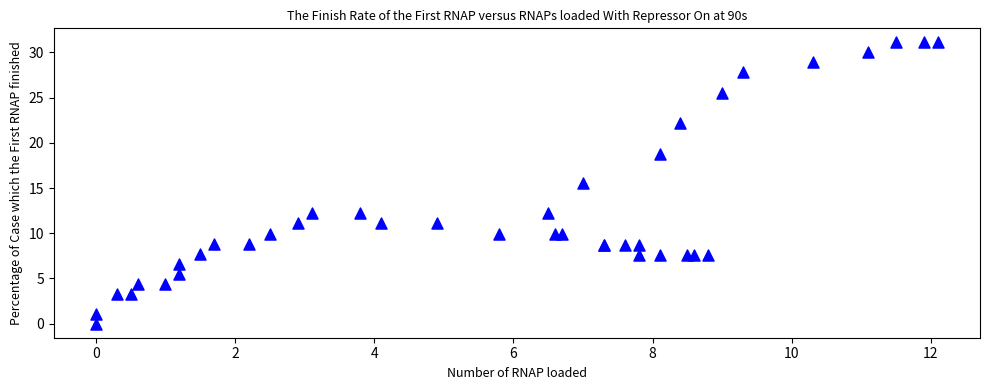

What Y value in the scatter plot is closest to 15?

15.5